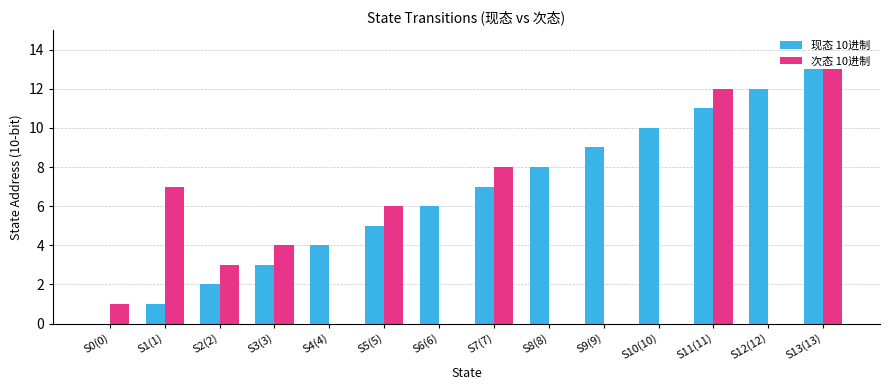

Where is 现态 10进制 nearest to the value 6?

S6(6)